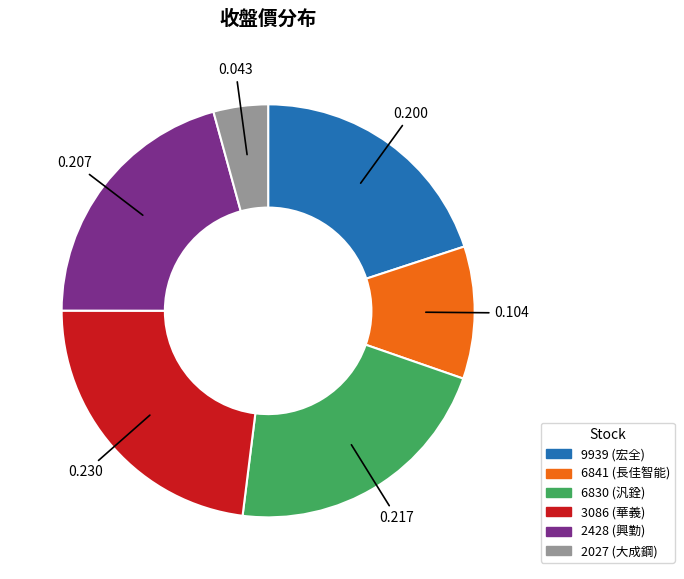

Combined, do 9939 and 6830 account for over 50%?

No